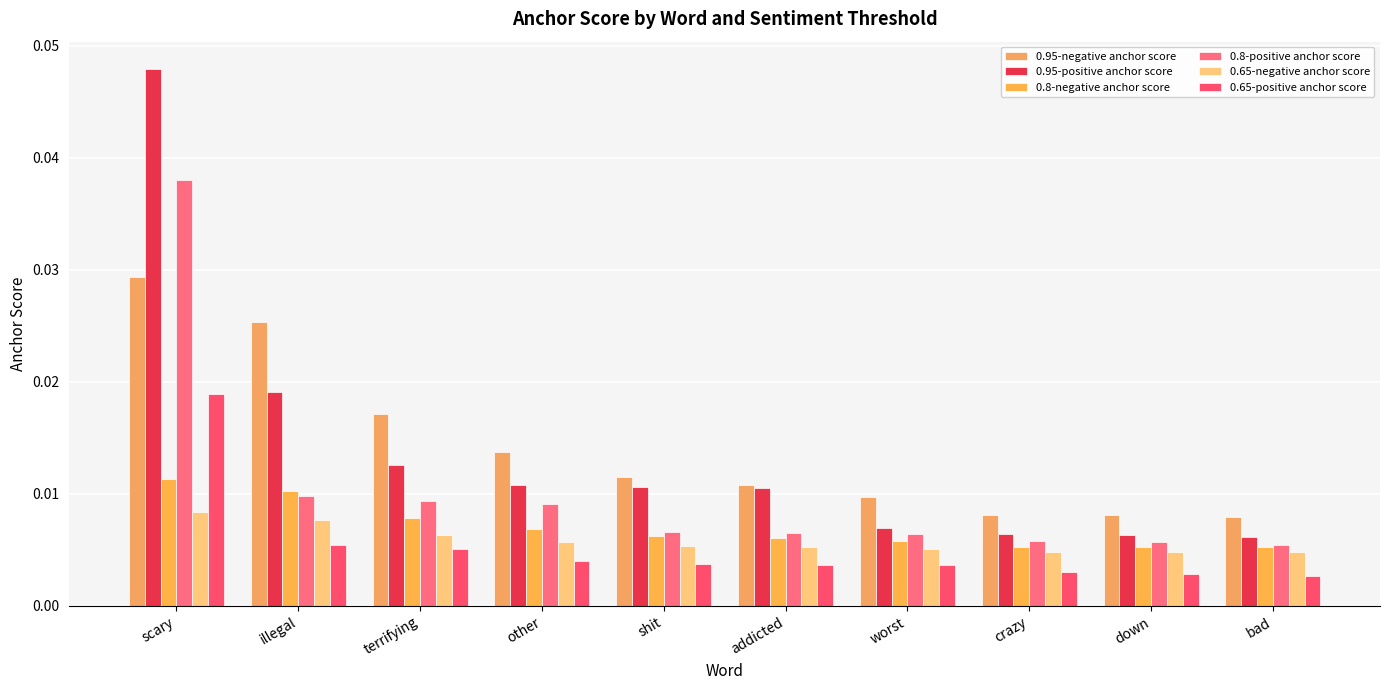

Which series has the largest total across all categories?

0.95-negative anchor score